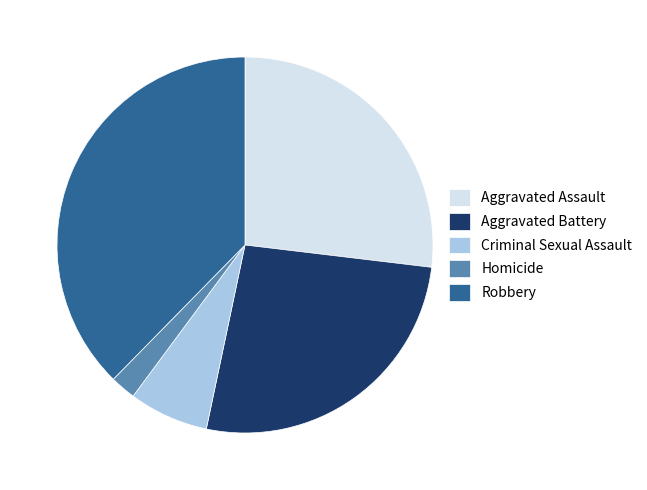

Which category has the smallest portion of the pie?

Homicide